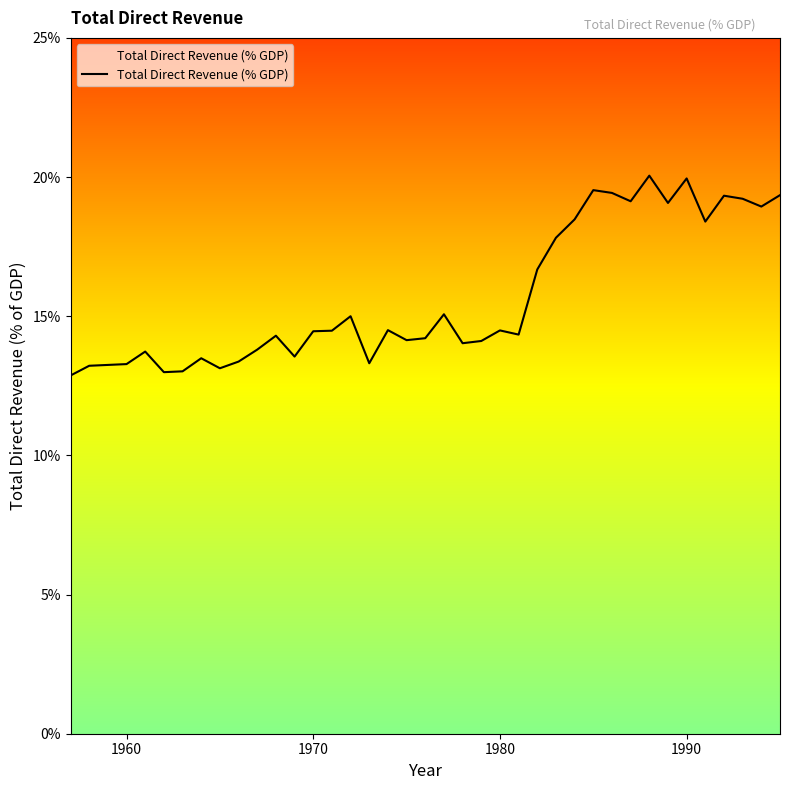

What is the maximum value shown in the chart?

20.1